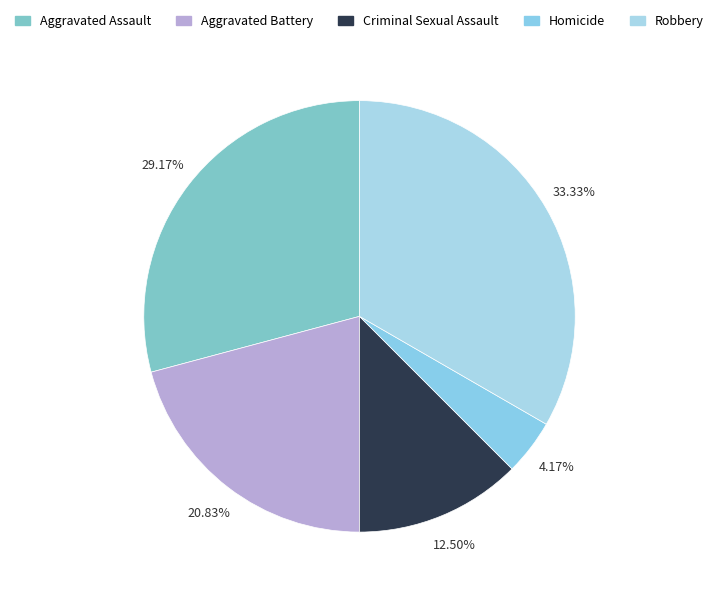

What is the largest slice in the pie chart?

Robbery